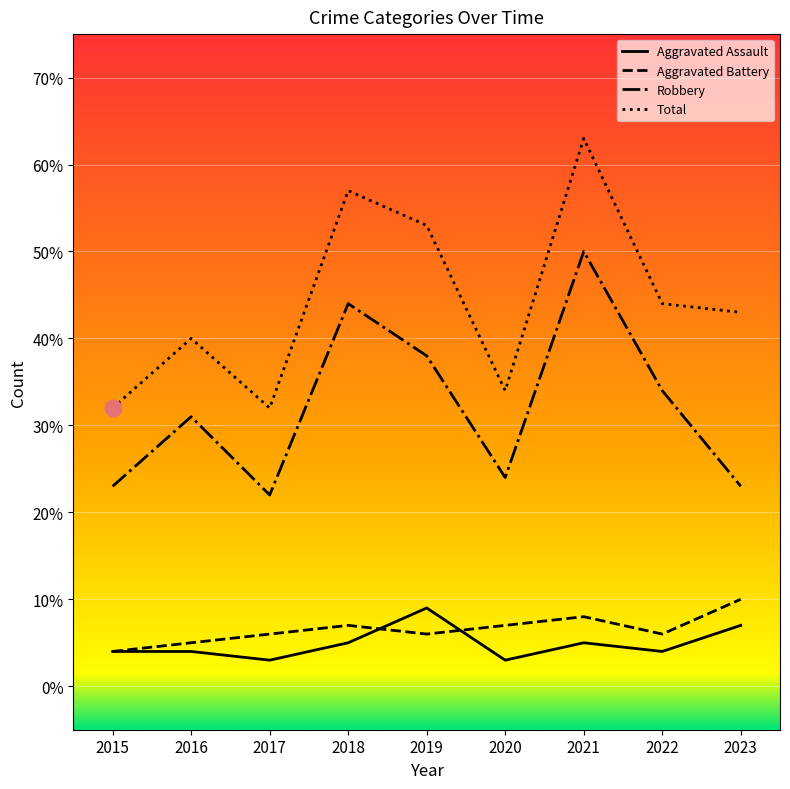

Reading left to right, extract all data points from this chart.

Aggravated Assault: 2015=4	2016=4	2017=3	2018=5	2019=9	2020=3	2021=5	2022=4	2023=7
Aggravated Battery: 2015=4	2016=5	2017=6	2018=7	2019=6	2020=7	2021=8	2022=6	2023=10
Robbery: 2015=23	2016=31	2017=22	2018=44	2019=38	2020=24	2021=50	2022=34	2023=23
Total: 2015=32	2016=40	2017=32	2018=57	2019=53	2020=34	2021=63	2022=44	2023=43